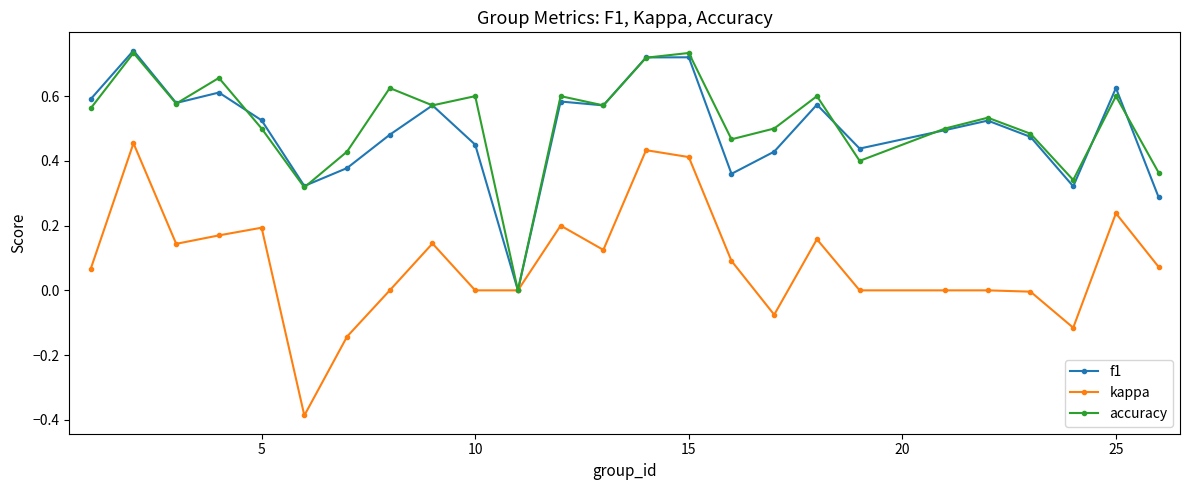

Which series has the largest total across all categories?

accuracy